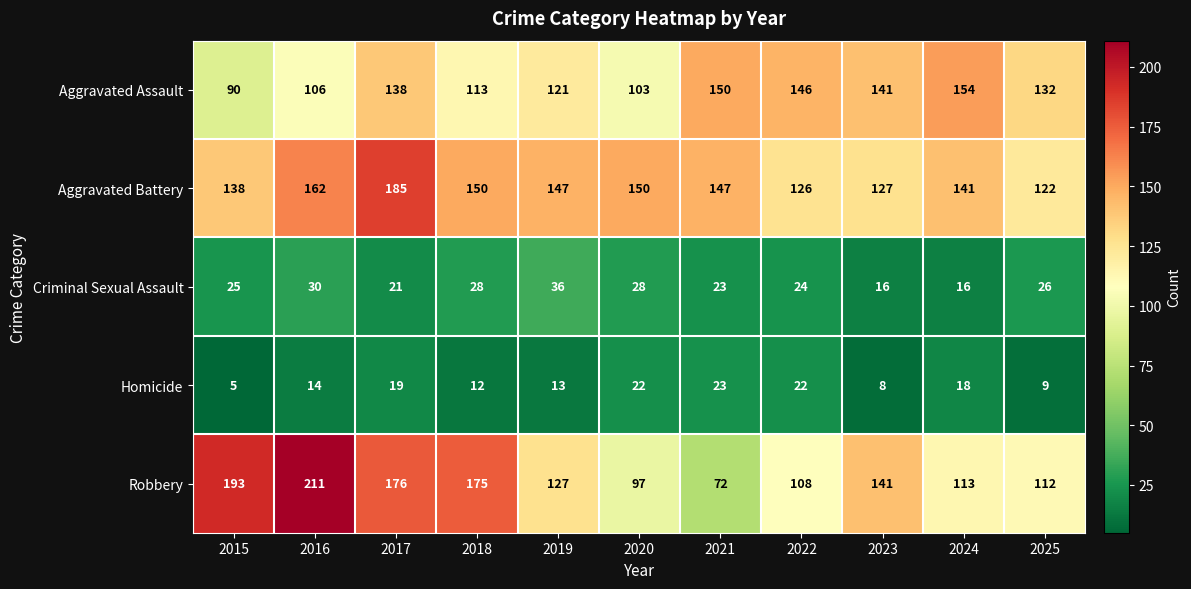

What is the sum of the Homicide values at 2020 and 2021?

45